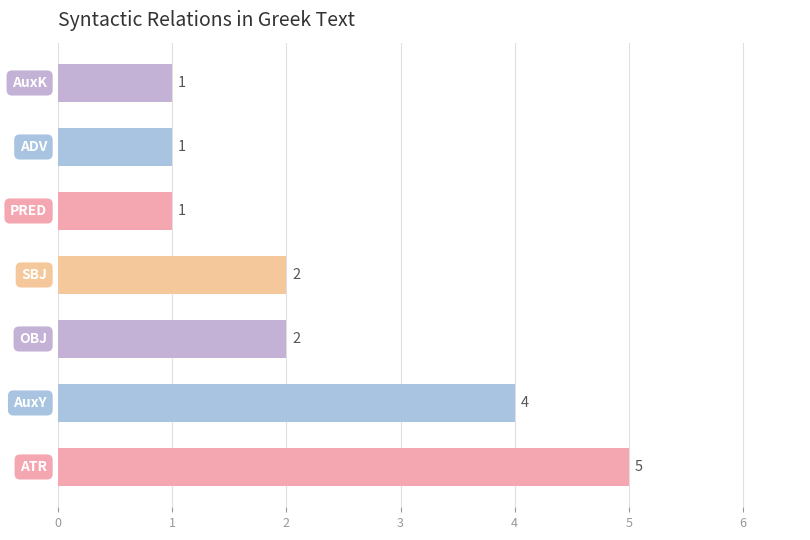

Which has a higher value, OBJ or AuxY?

AuxY